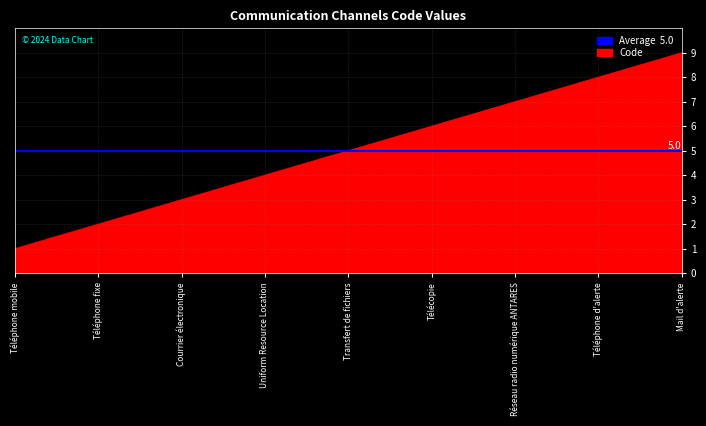

What is the value of the 3rd point from the left?

3